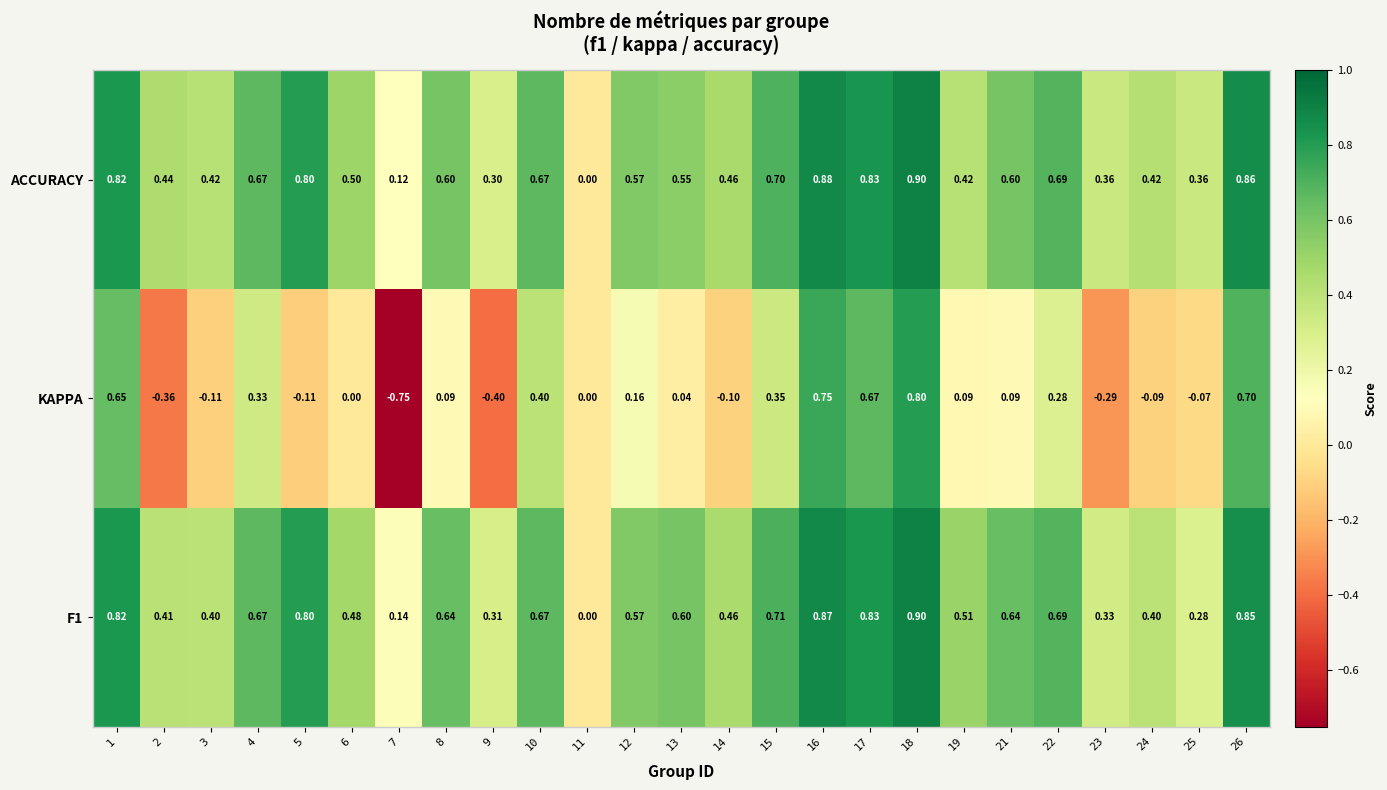

Is the value of KAPPA at 25 greater than the value of ACCURACY at 11?

No